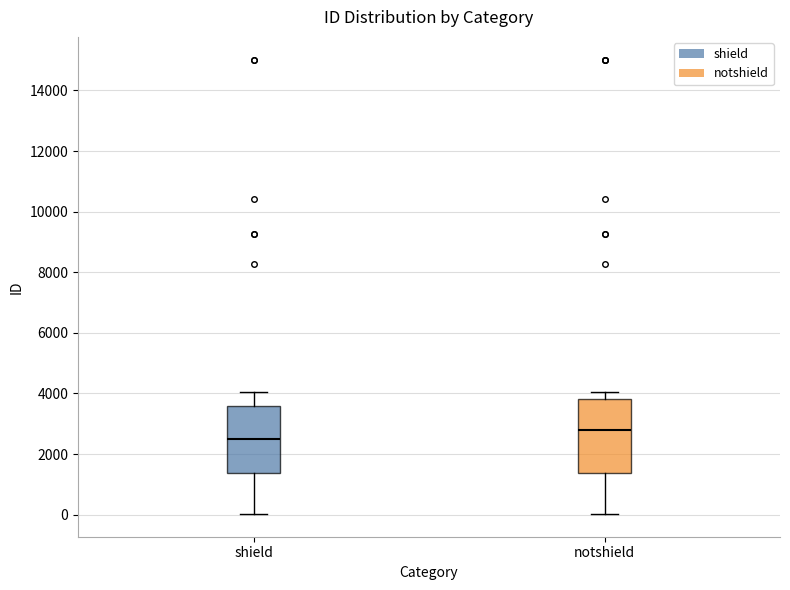

Where does the lower whisker of the box for shield end on the y-axis? The values are not printed on the chart, so give them approximately, as read against the axis.

0